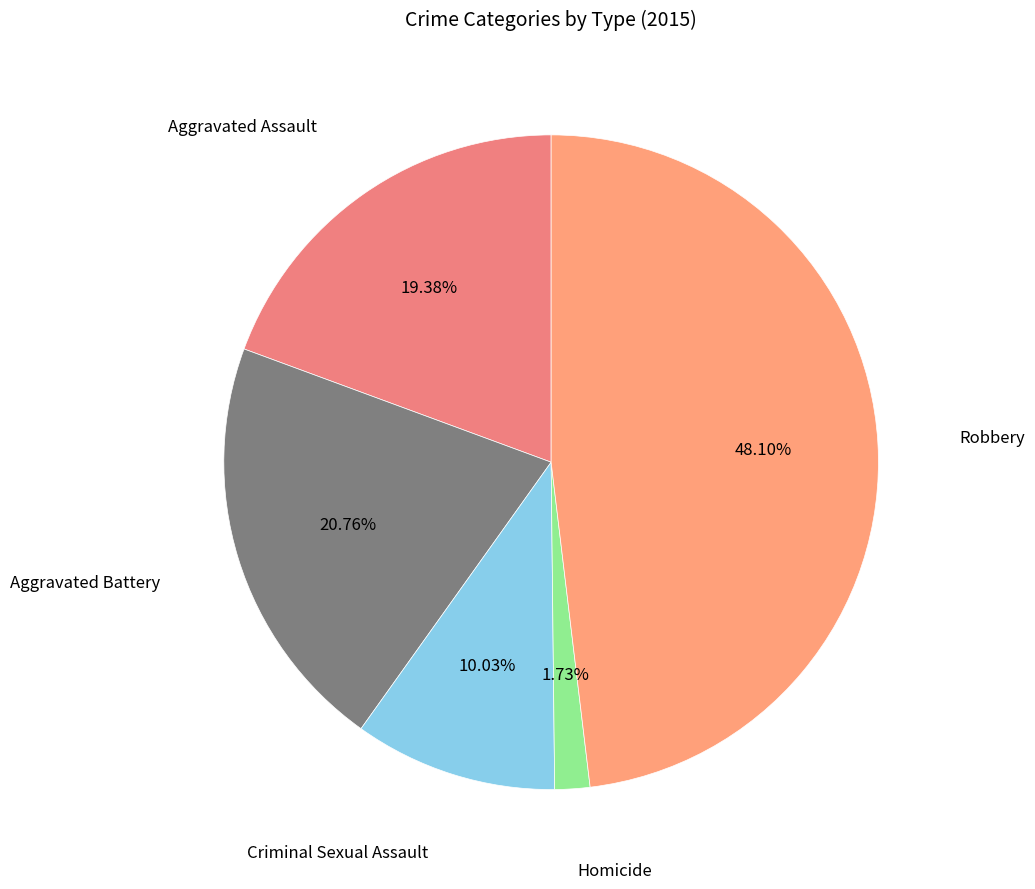

Rank the categories by value from highest to lowest.

Robbery, Aggravated Battery, Aggravated Assault, Criminal Sexual Assault, Homicide